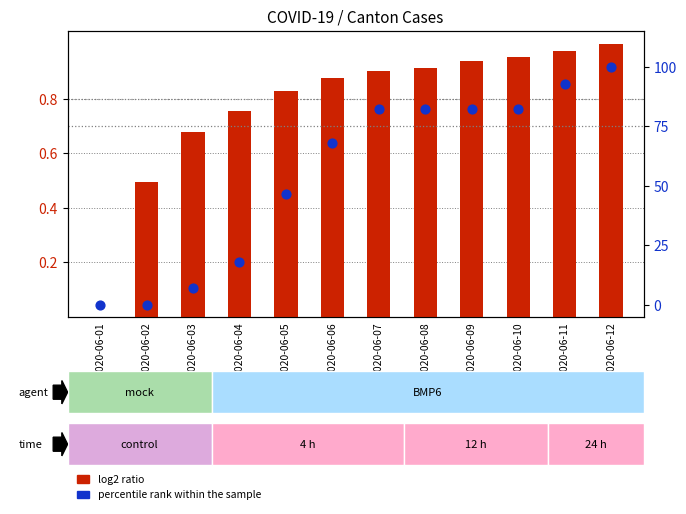

Which series has the largest total across all categories?

percentile rank within the sample